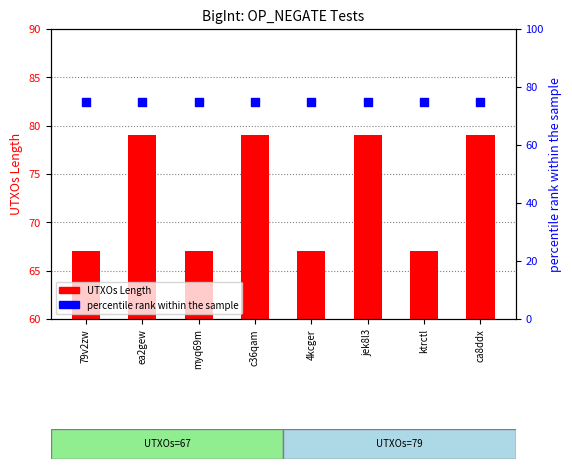

At which category is the sum across all series the highest?

ea2gew